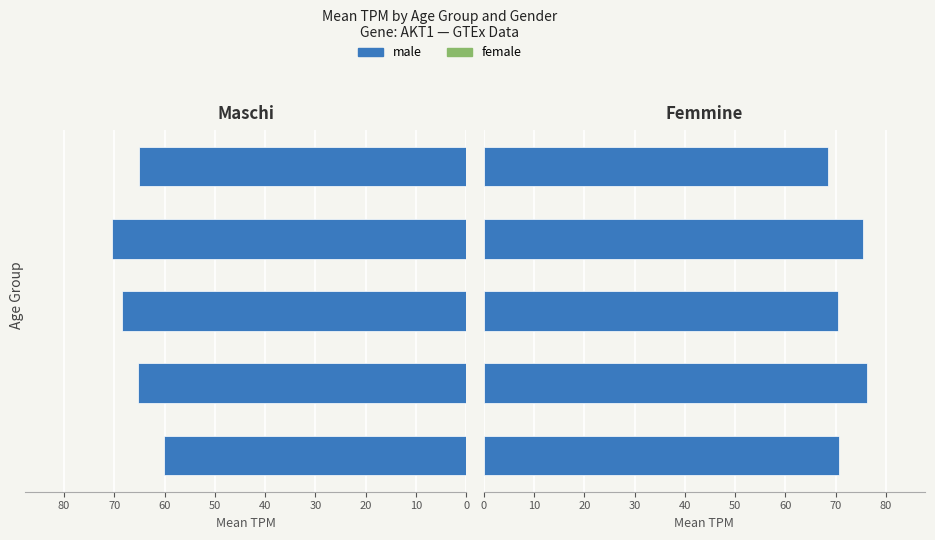

List the series in order of their peak value, highest first.

female, male